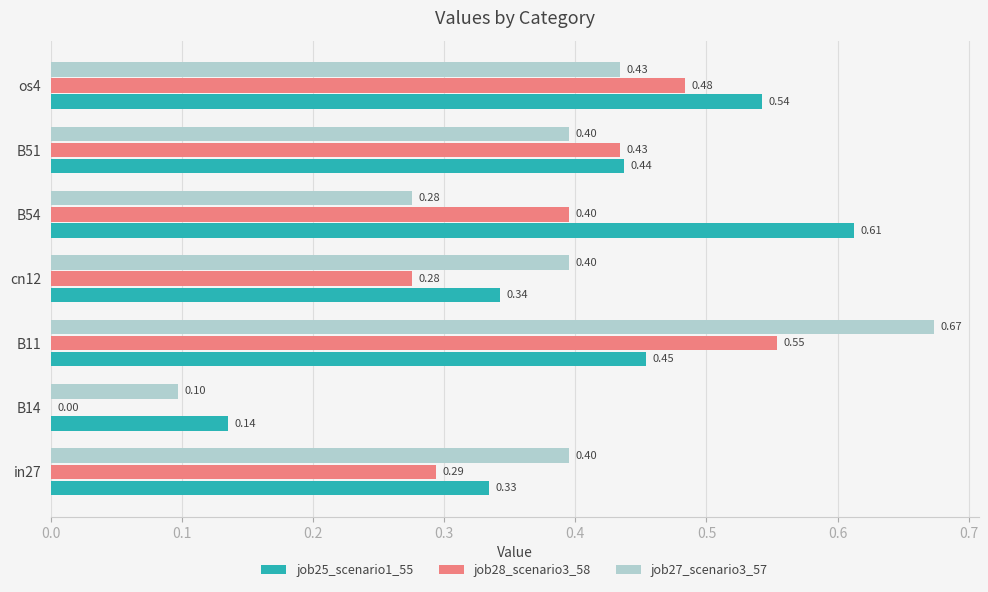

What is the sum of all job28_scenario3_58 values?

2.4